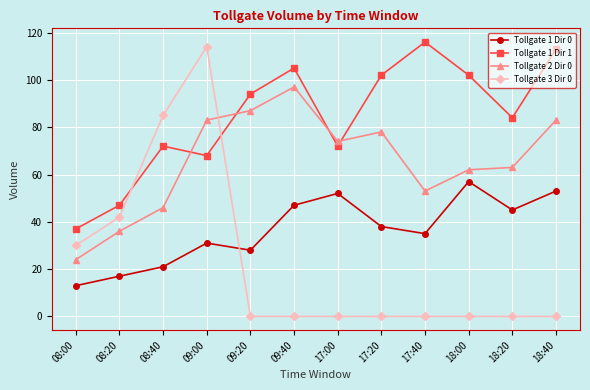

What is the value of the Tollgate 1 Dir 1 point at the 7th from the left?

72